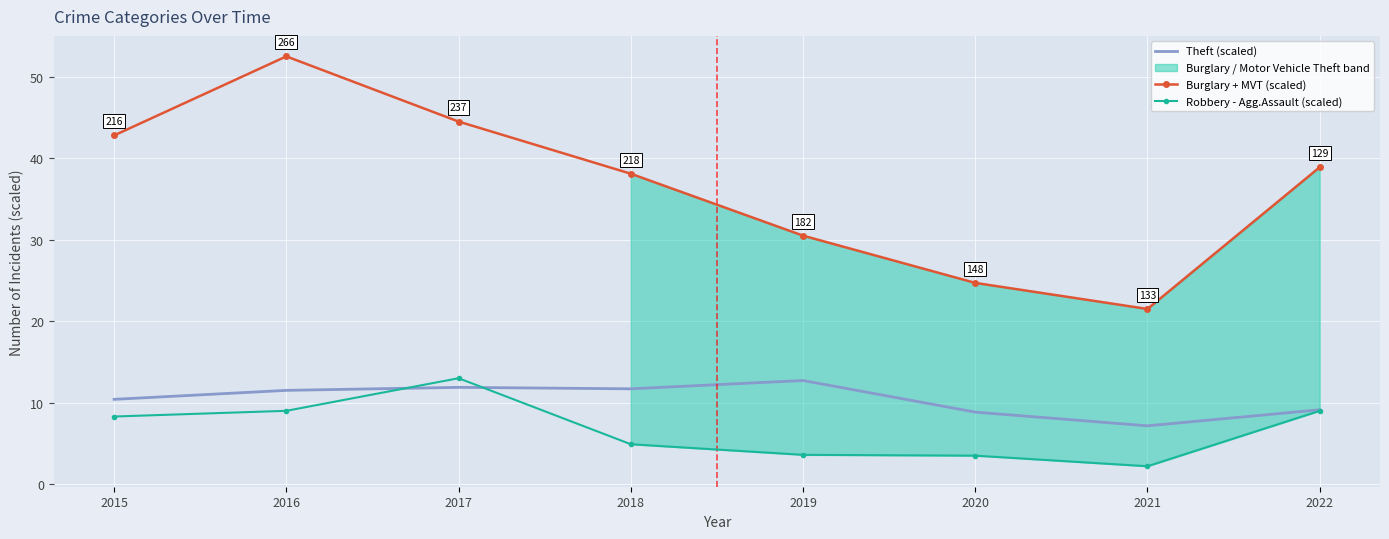

What is the total value across all series at 2021?

30.9